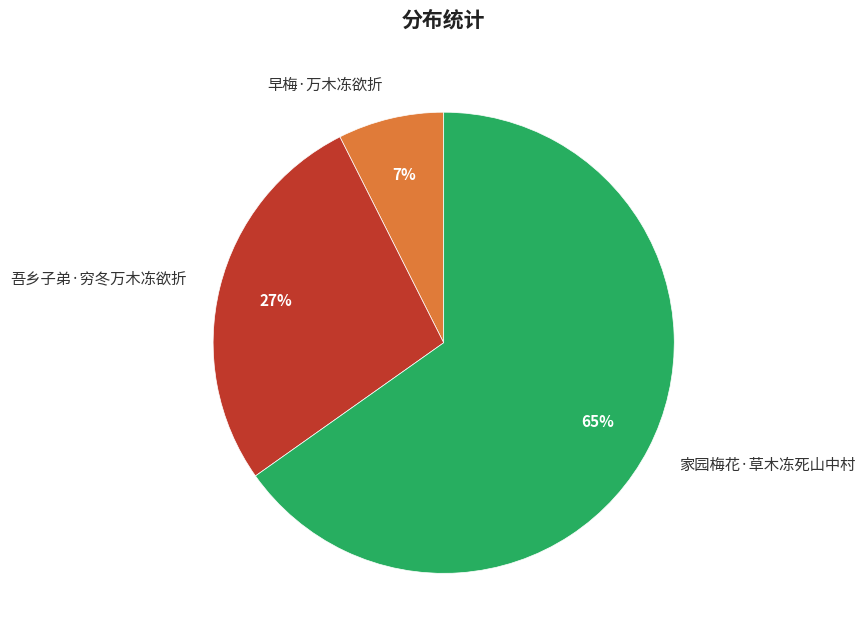

Which has a higher value, 家园梅花·草木冻死山中村 or 吾乡子弟·穷冬万木冻欲折?

家园梅花·草木冻死山中村